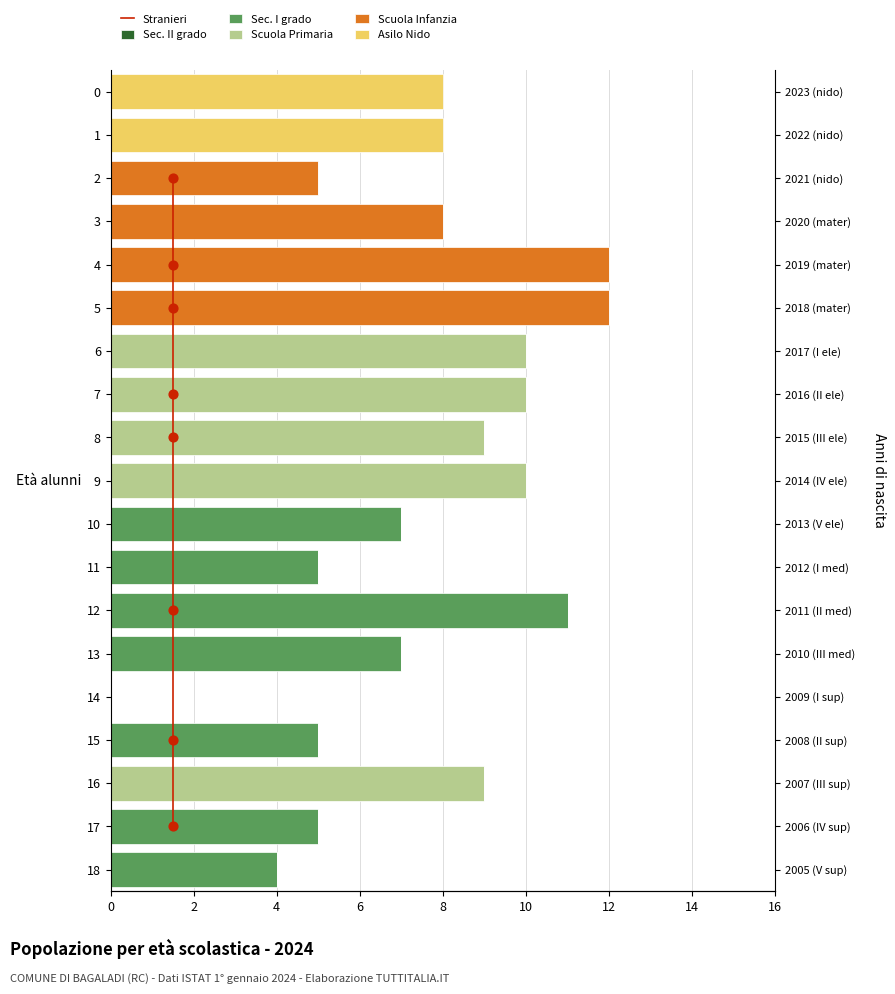

Which series reaches the minimum Y coordinate?

Sec. I grado